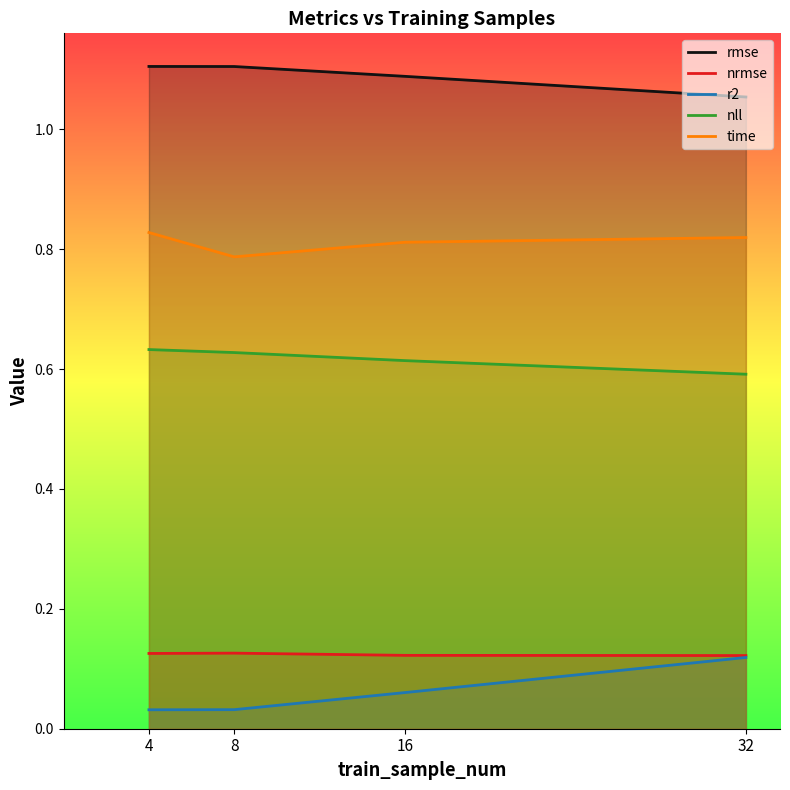

Between 8 and 4, which is larger?

4